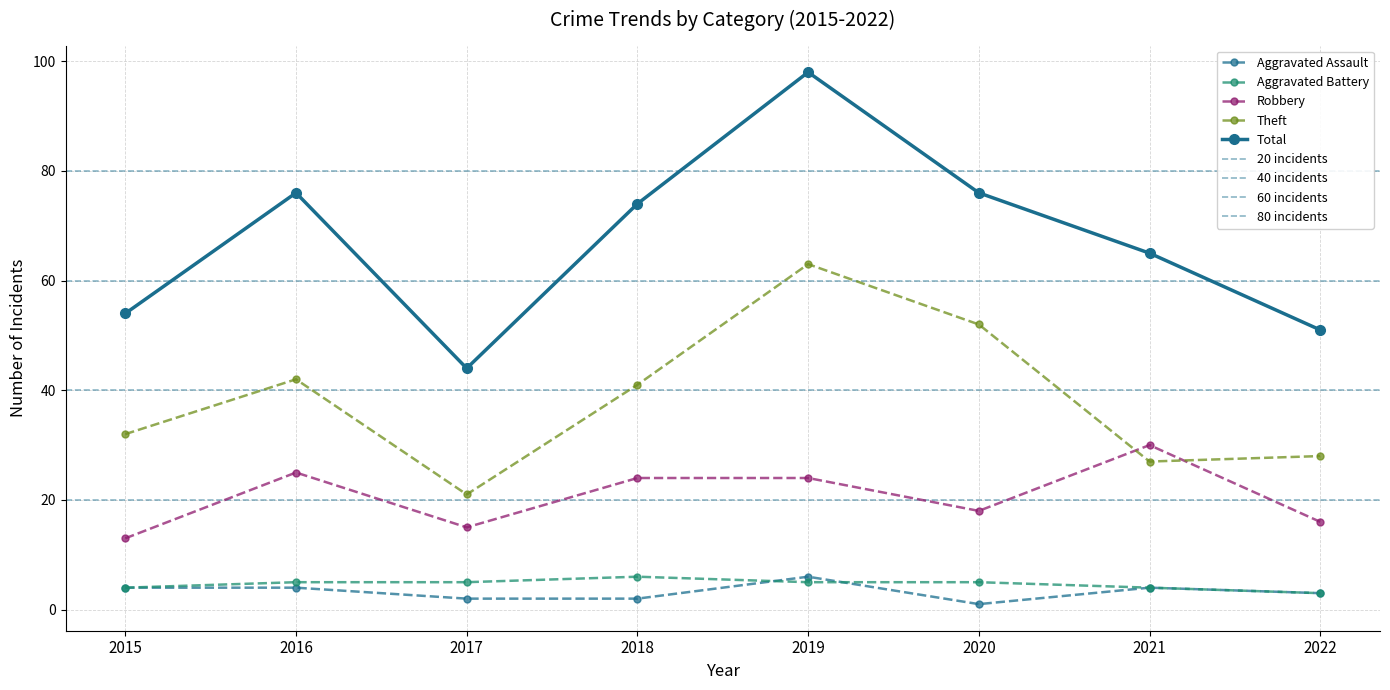

True or false: Aggravated Battery has more than 1 interior local peaks.

False